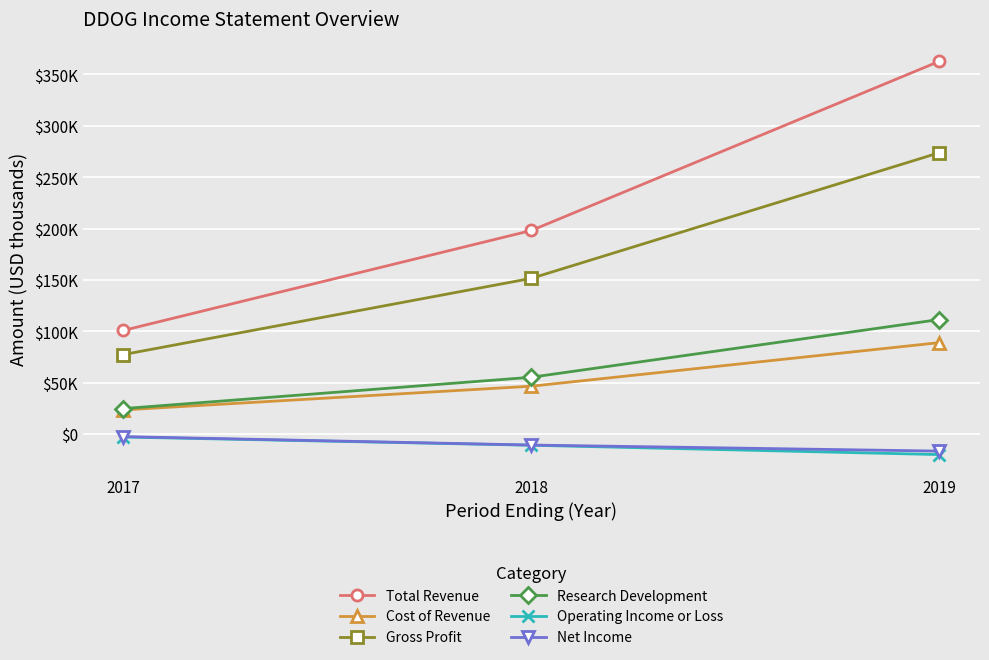

Where does the Cost of Revenue series first go above 46500?

2019